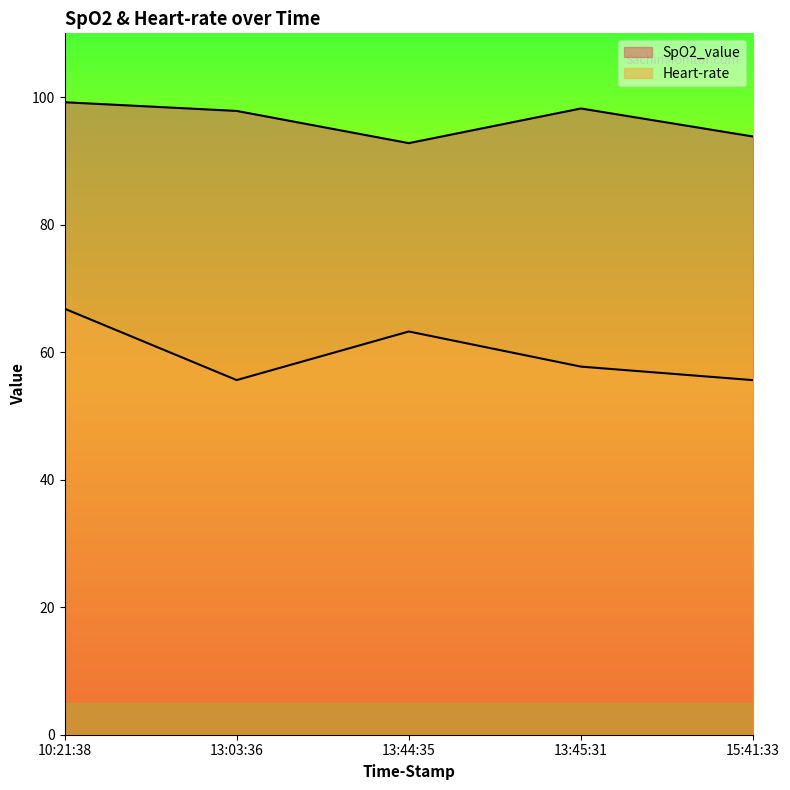

What is the average value of the SpO2_value series?

96.4